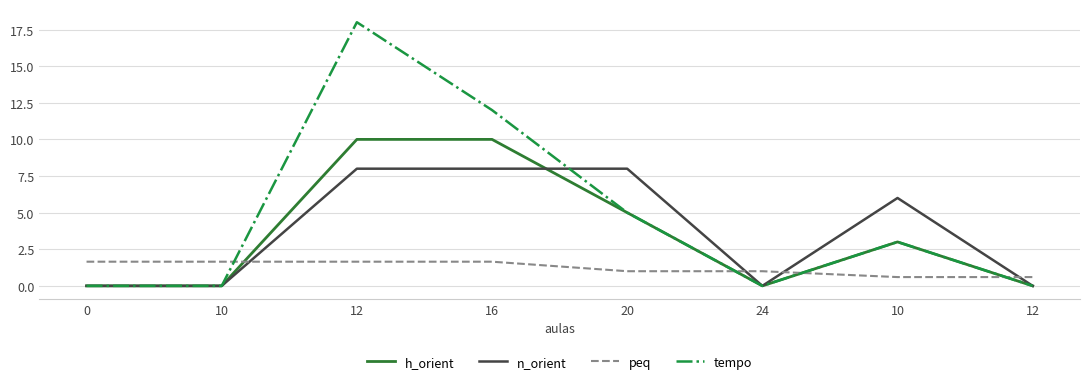

Count the number of categories in the chart.

8